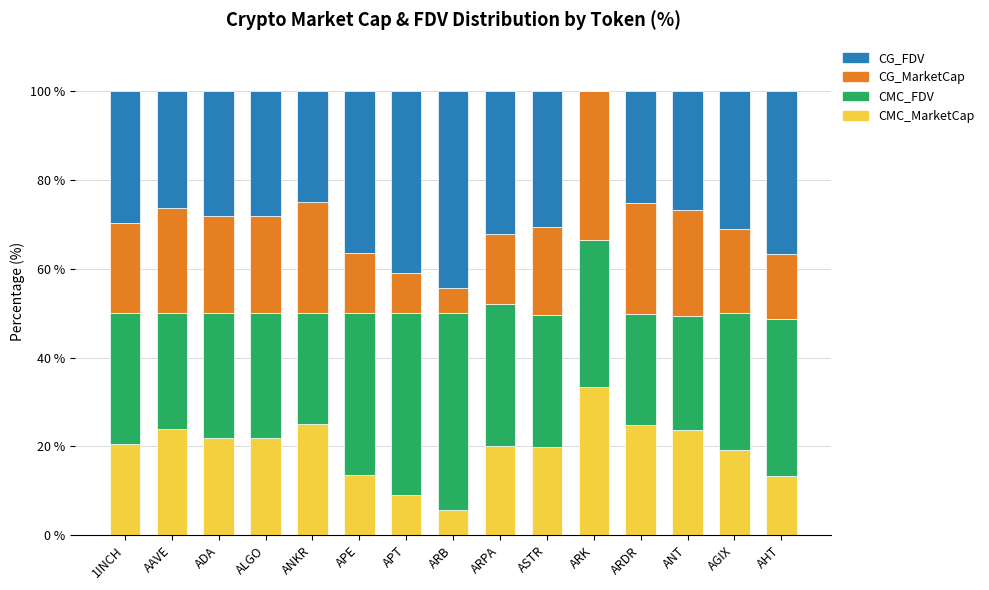

What is the highest value of the CMC_MarketCap series?

33.3